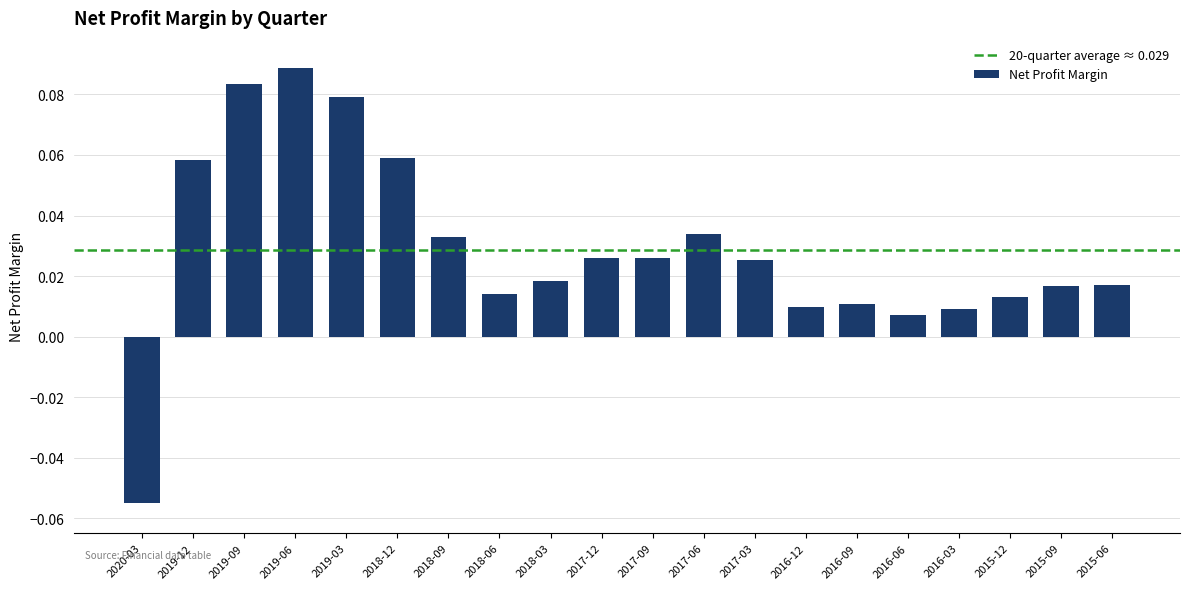

How many data points are less than 0?

1